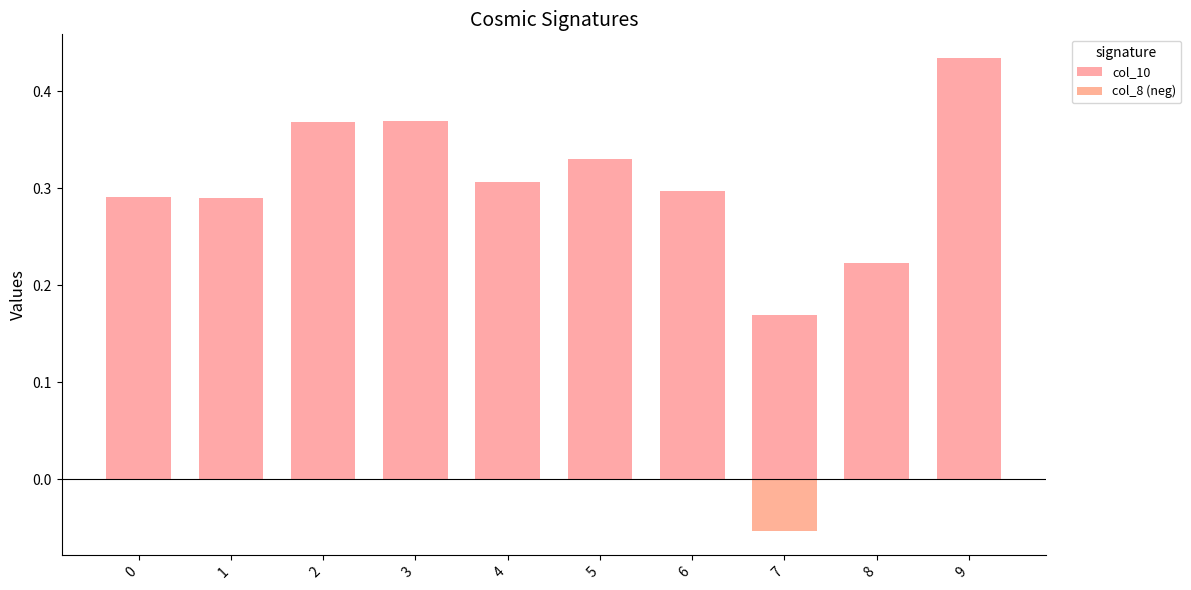

Rank the series by their average value, from lowest to highest.

col_8 (neg), col_10